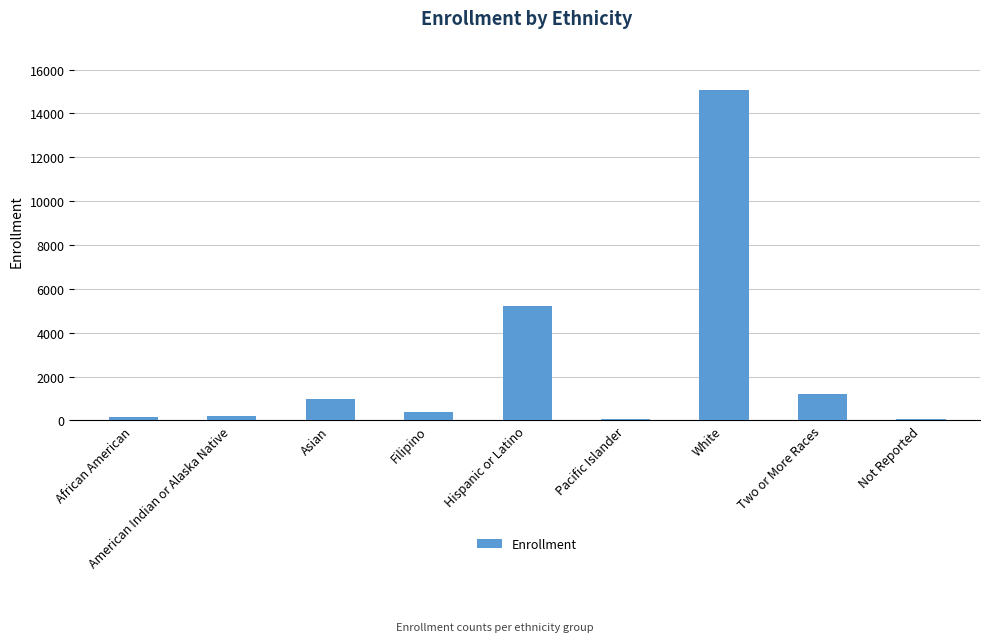

Is it true that the value at Hispanic or Latino is 5219?

True